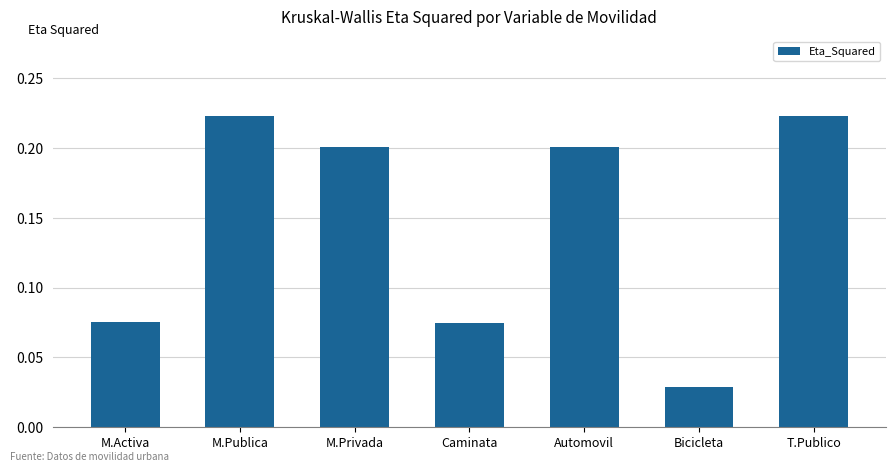

Does the chart contain any negative values?

No